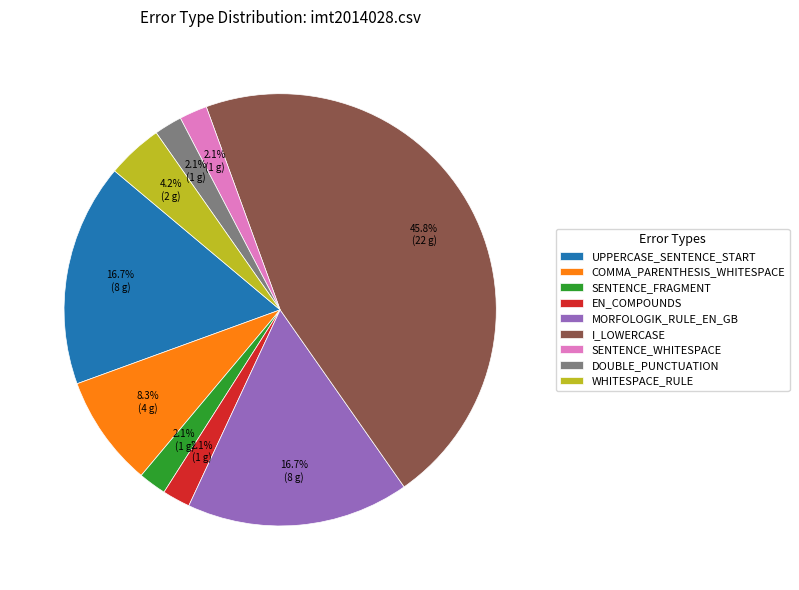

To the nearest percent, what is the average slice percentage?

11%